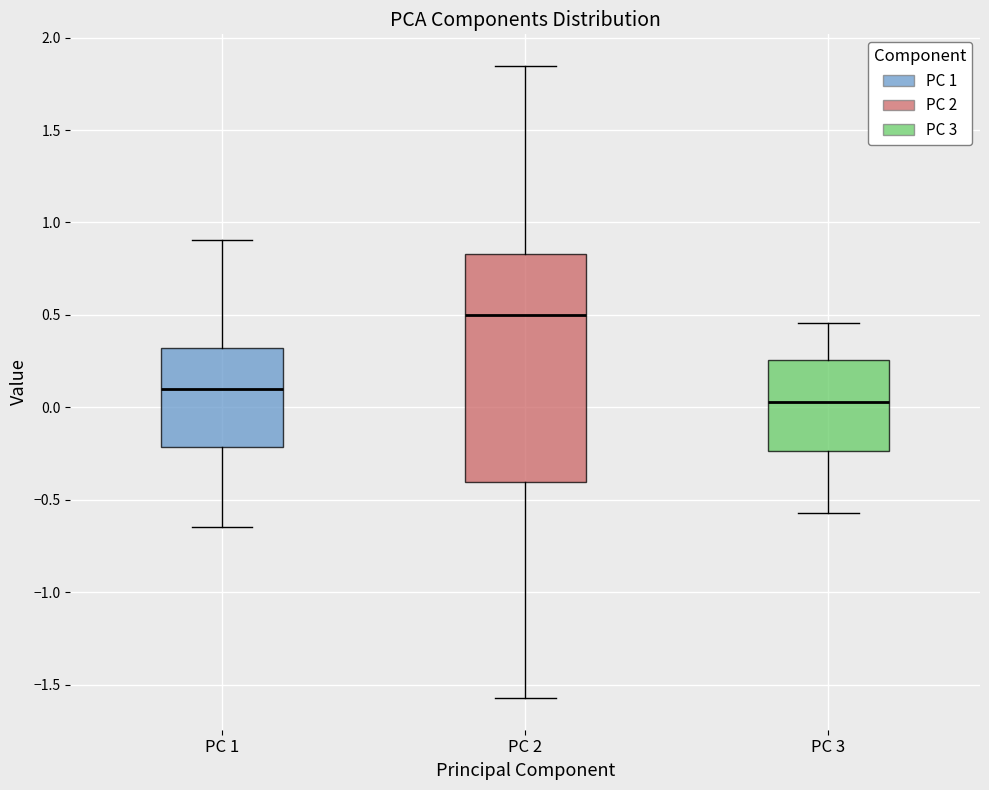

Reading left to right, transcribe this box plot: for each box, give where its median line is, the range the box spans, and where its two whiskers end, as read against the y-axis. The values are not printed on the chart, so give them approximately, as read against the axis.

PC 1: median 0.10, box -0.20 to 0.30, whiskers -0.65 to 0.90
PC 2: median 0.50, box -0.40 to 0.85, whiskers -1.55 to 1.85
PC 3: median 0.05, box -0.25 to 0.25, whiskers -0.55 to 0.45